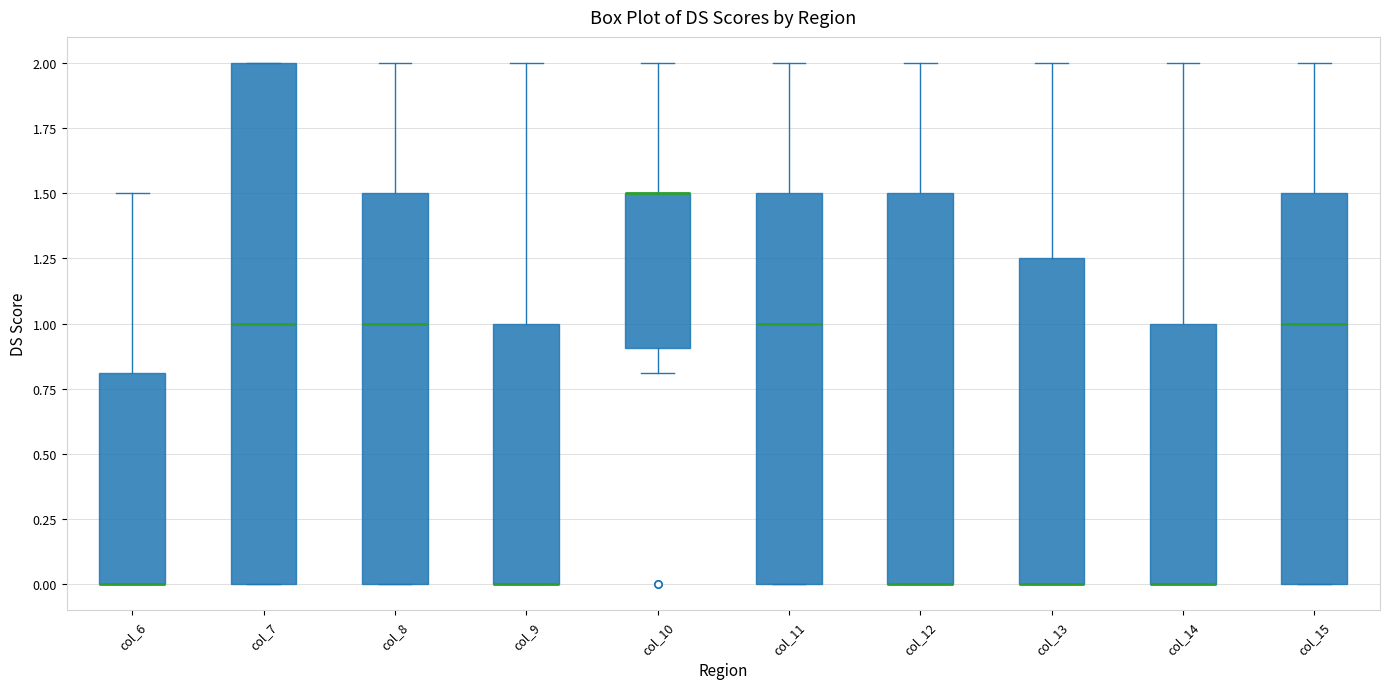

Where is the upper edge of the box for col_9 on the y-axis? The values are not printed on the chart, so give them approximately, as read against the axis.

1.00